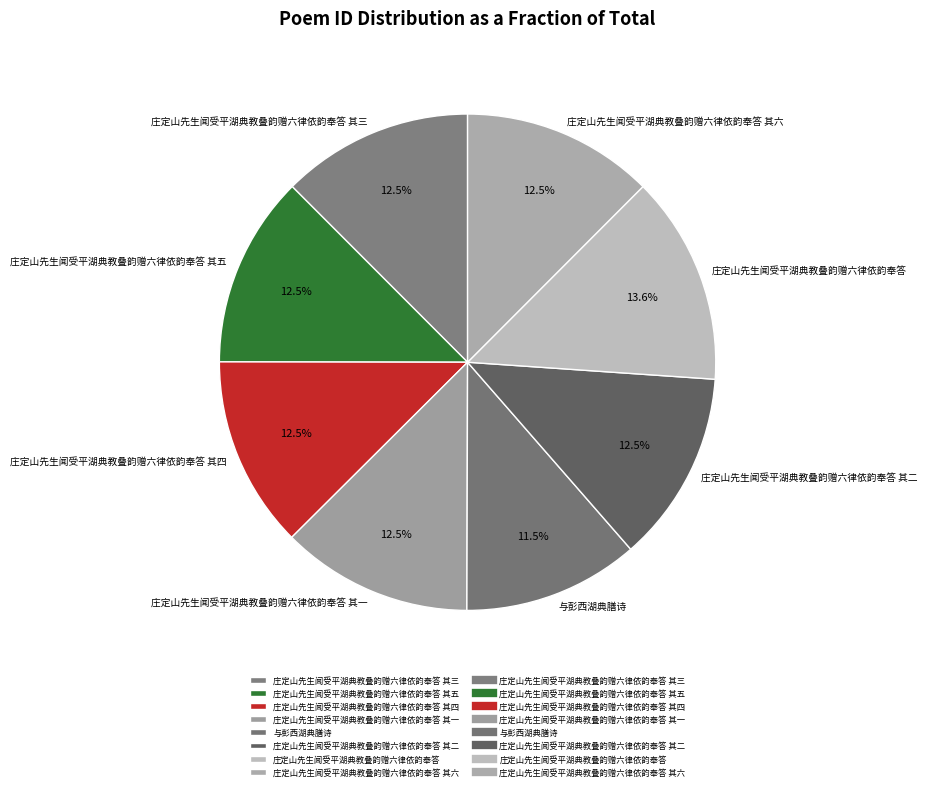

Does any single category account for the majority?

No